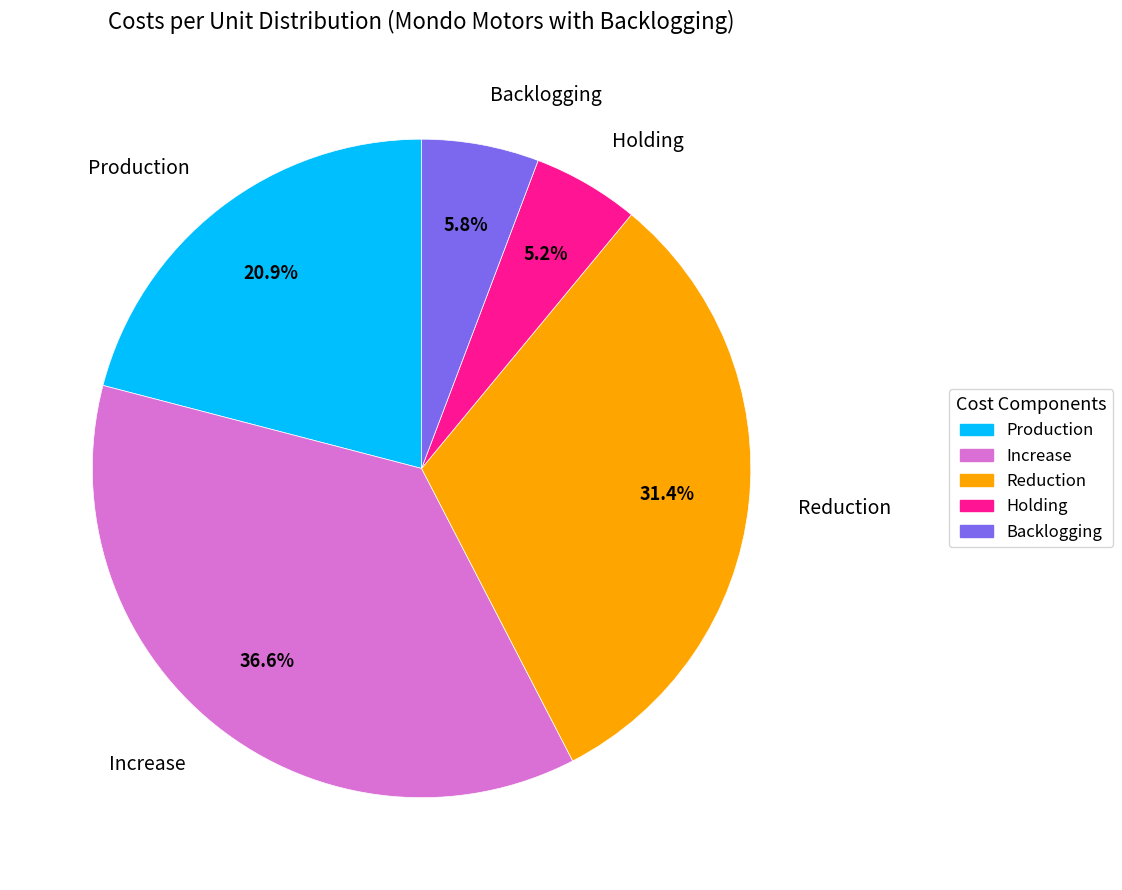

Is Holding the majority of the pie?

No